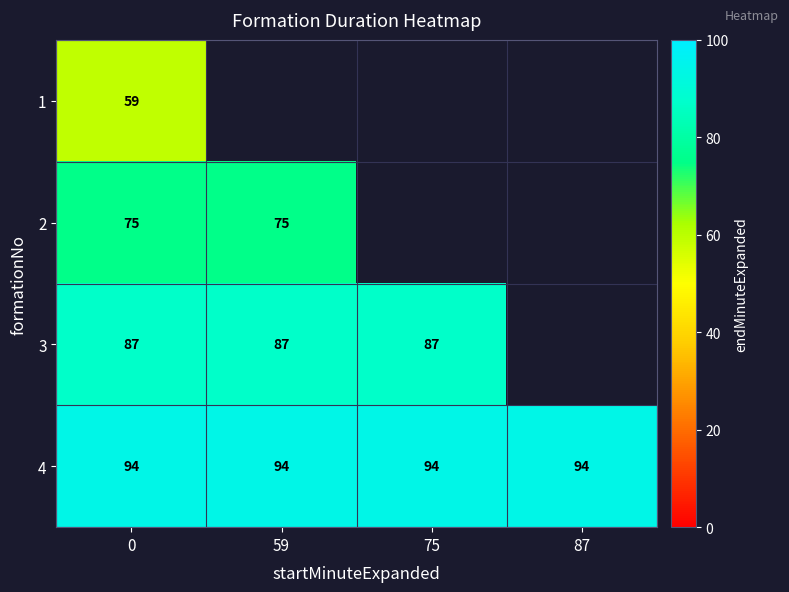

What is the greatest value displayed?

94.0